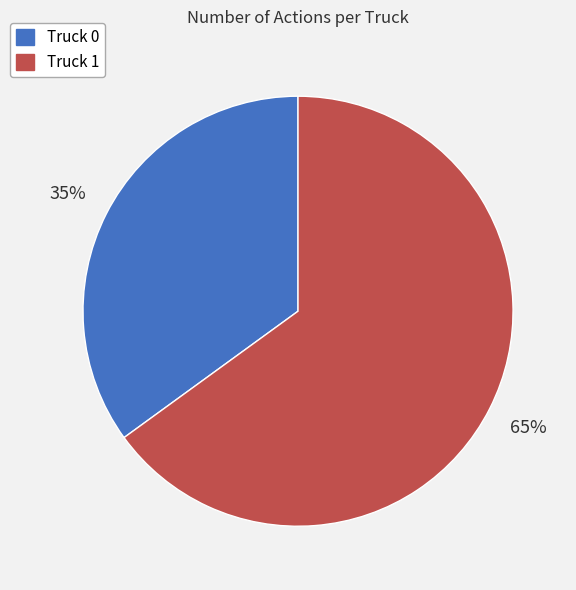

Combined, do Truck 1 and Truck 0 account for over 50%?

Yes